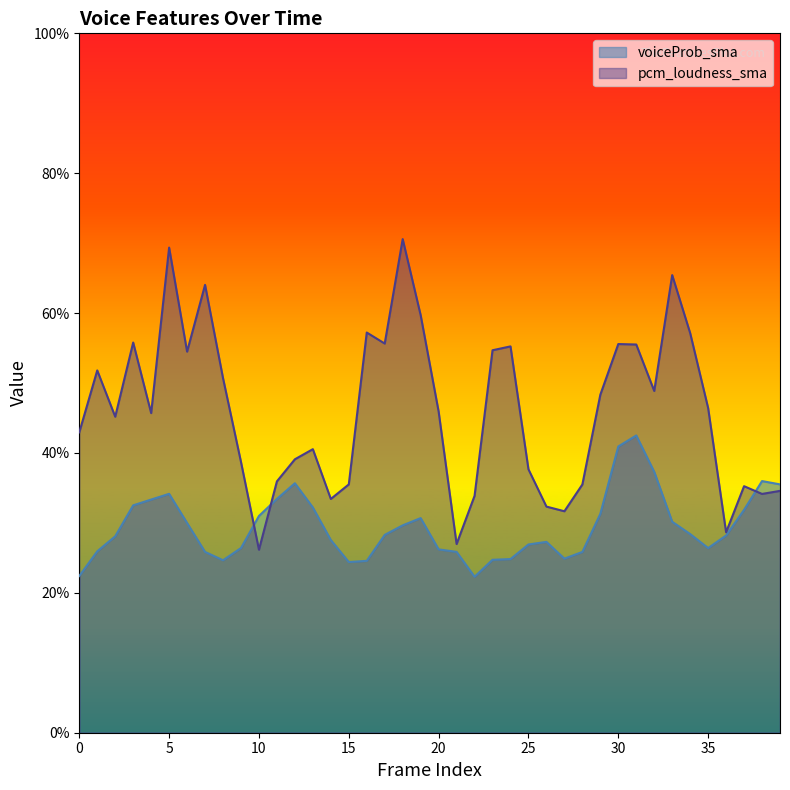

Is it true that voiceProb_sma equals 0.3 at 21?

True